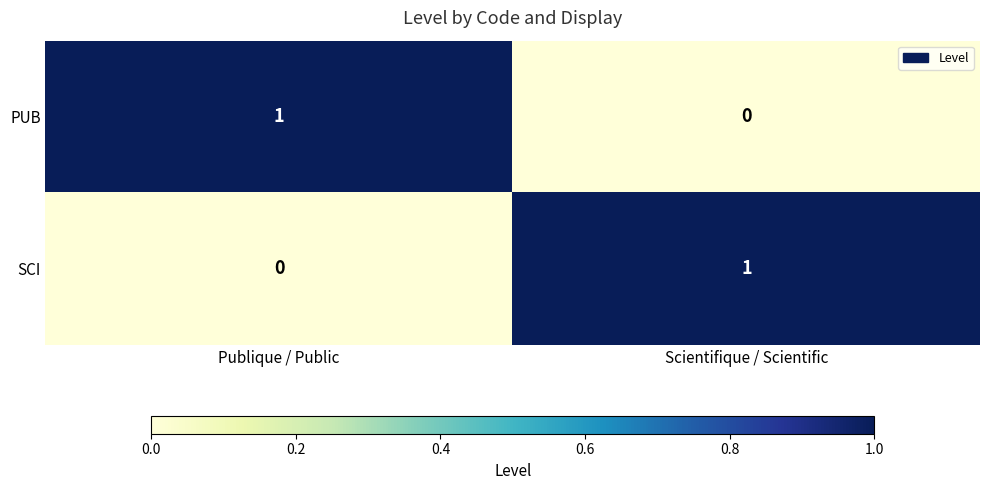

True or false: PUB has a value of -1 at Scientifique / Scientific.

False